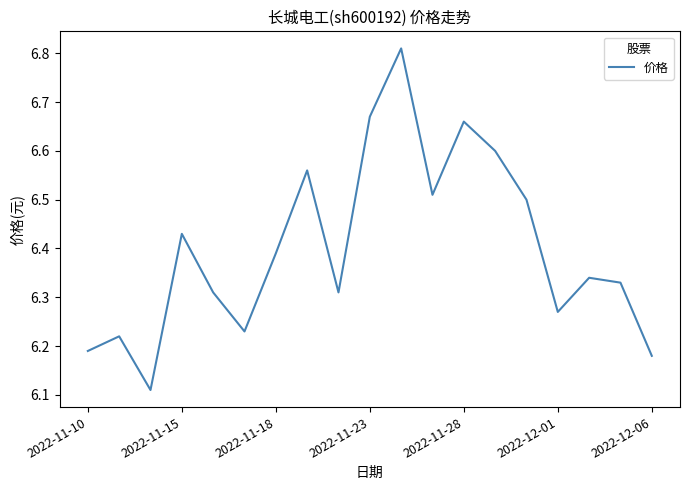

Does the chart have visible grid lines?

No